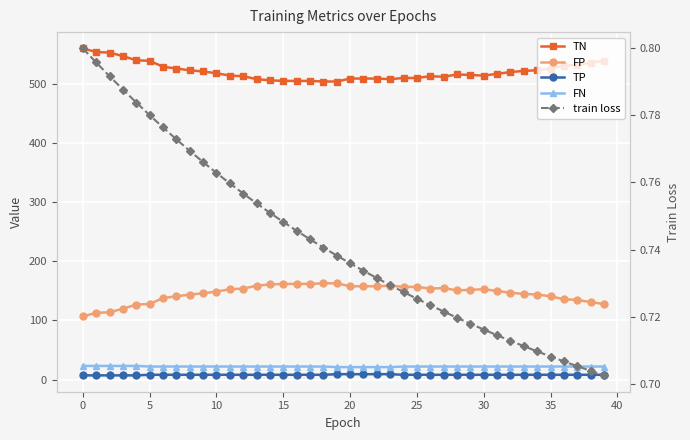

Between 10 and 14, which is larger?

10